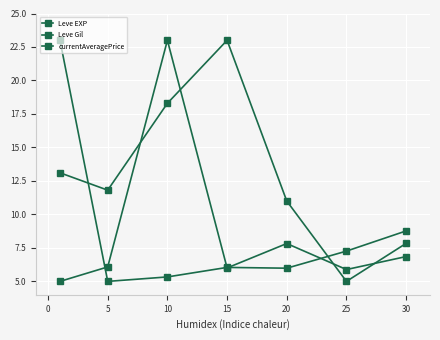

List the series in order of their peak value, lowest first.

Leve EXP, Leve Gil, currentAveragePrice